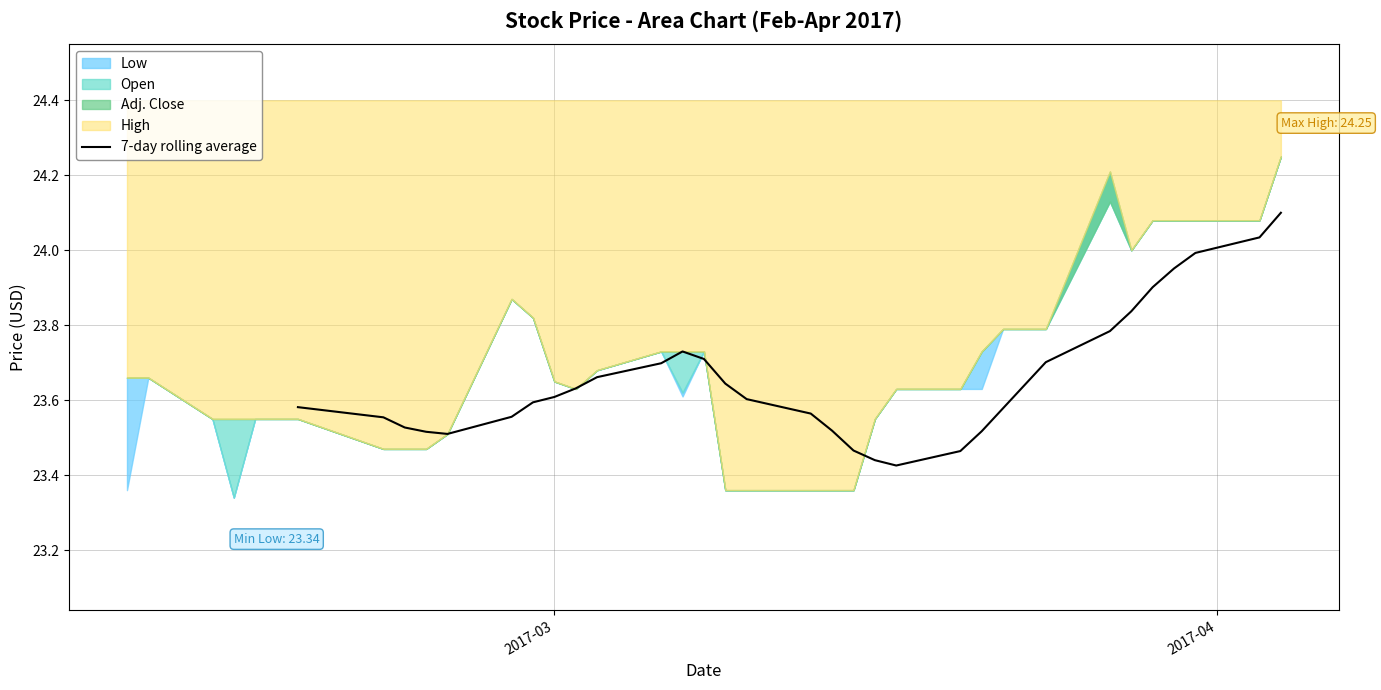

How many lines are shown in the chart?

1